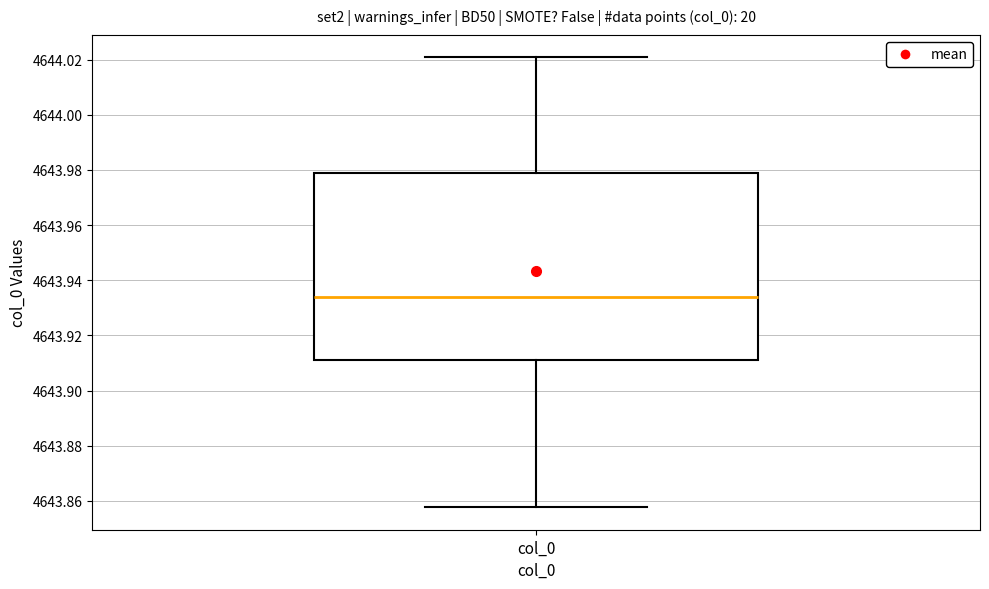

Where does the median line of the box for col_0 sit on the y-axis? The values are not printed on the chart, so give them approximately, as read against the axis.

4643.934